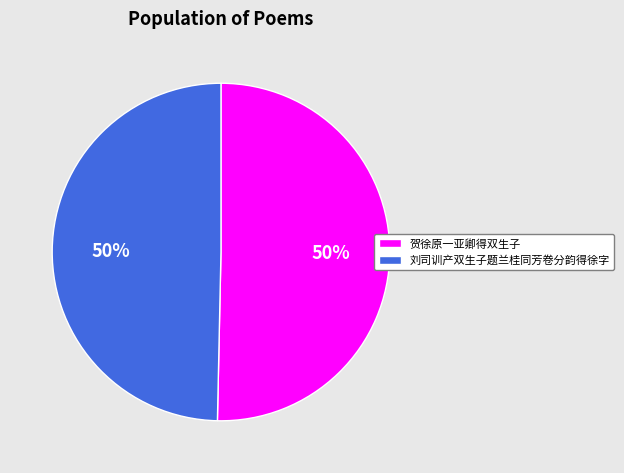

Do 贺徐原一亚卿得双生子 and 刘司训产双生子题兰桂同芳卷分韵得徐字 together represent more than half of the pie?

Yes